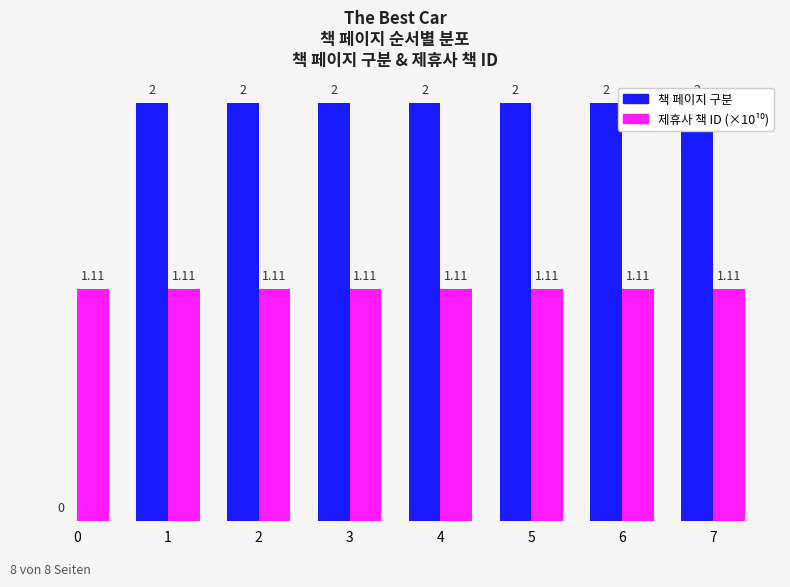

Which has a higher value, 5 or 7?

5